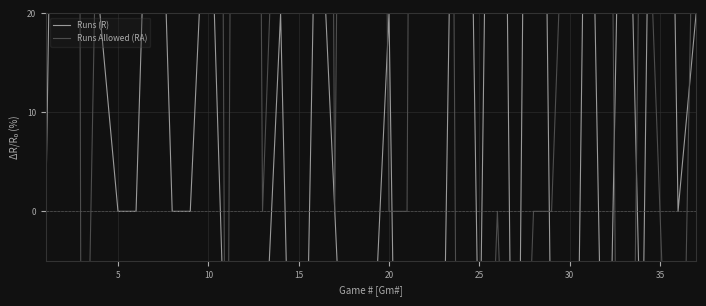

What is the minimum value shown in the chart?

-100